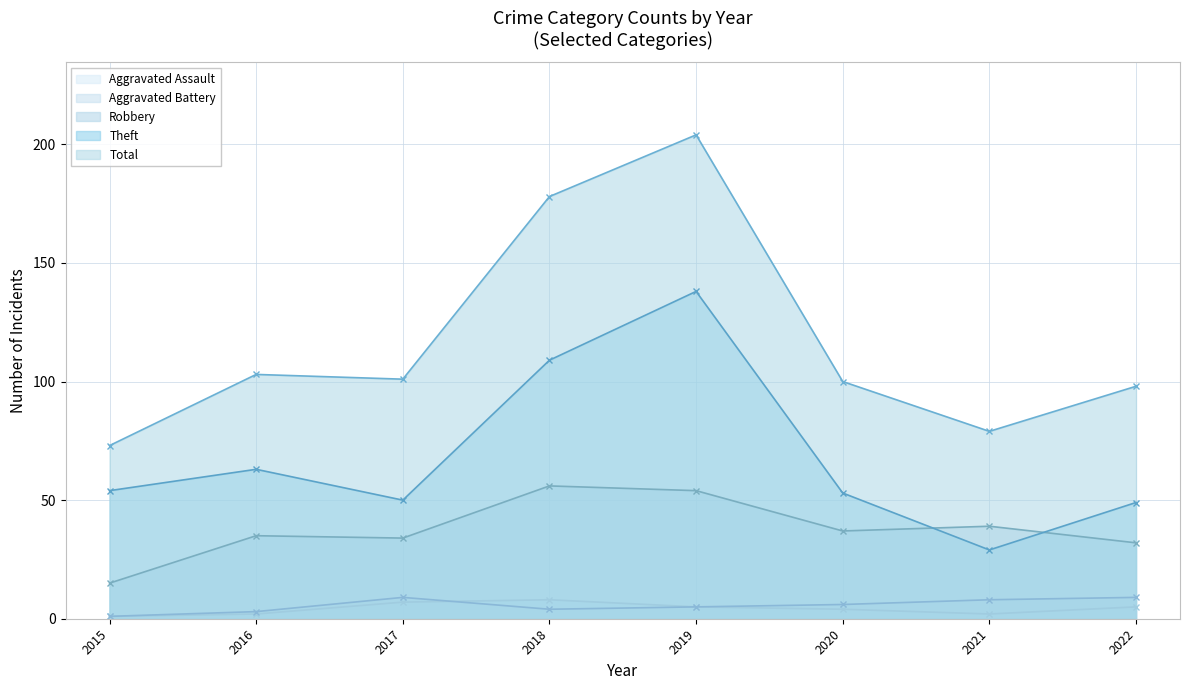

Does the chart have visible grid lines?

Yes